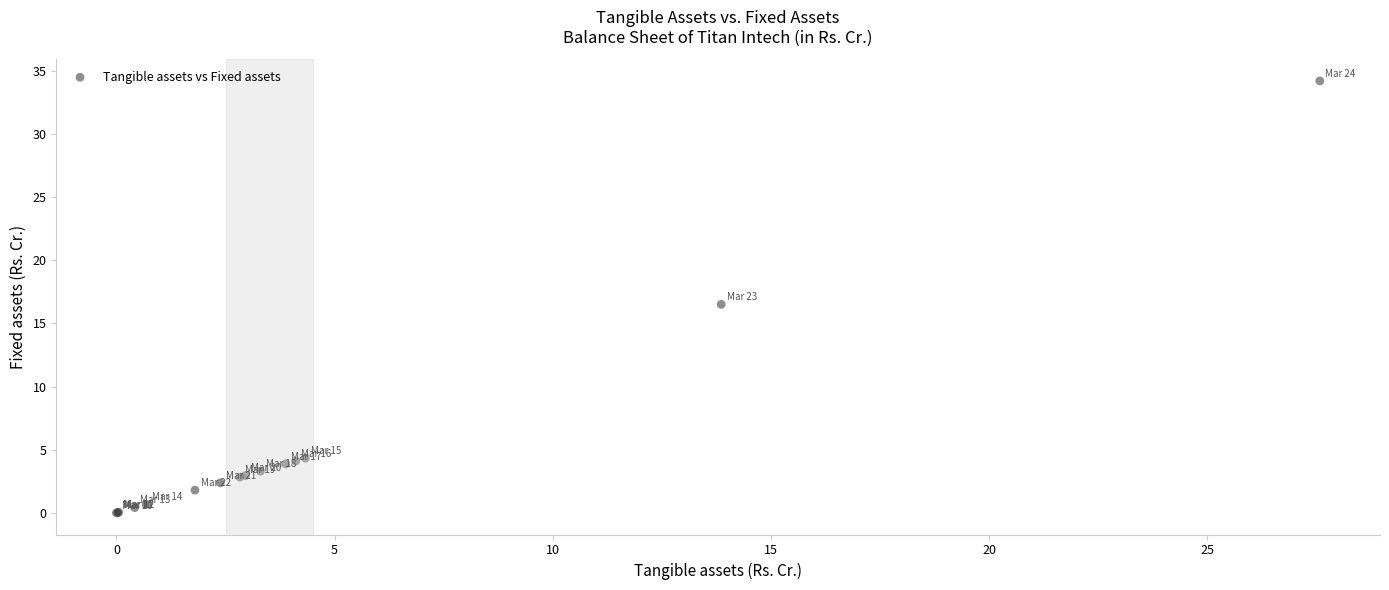

What Y value in the scatter plot is closest to 17?

16.5